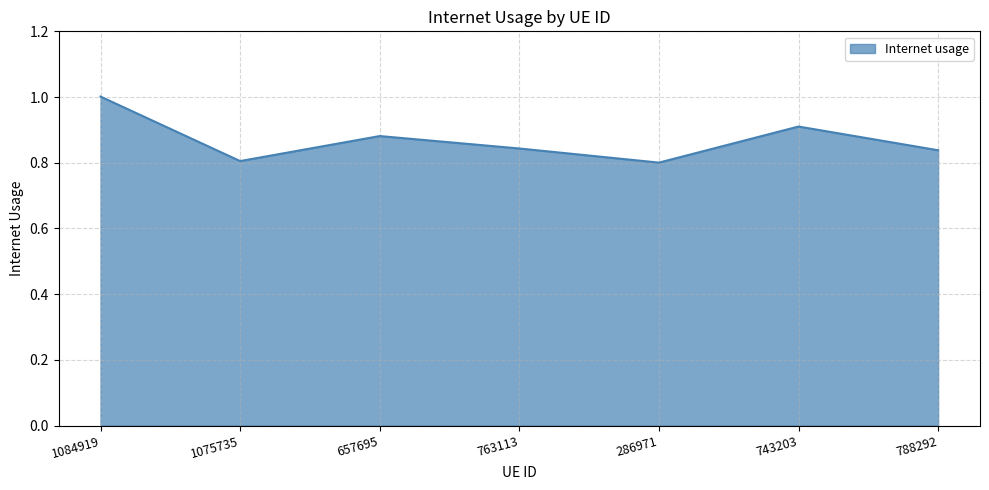

How many interior local valleys (lower than both neighbors) does the data have?

2